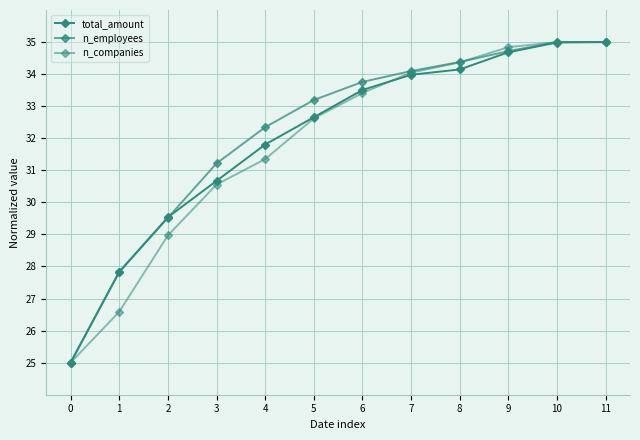

Reading left to right, transcribe all the data shown in this chart.

total_amount: 0=25.0	1=27.8	2=29.5	3=30.7	4=31.8	5=32.7	6=33.5	7=34.0	8=34.1	9=34.7	10=35.0	11=35.0
n_employees: 0=25.0	1=27.8	2=29.5	3=31.2	4=32.3	5=33.2	6=33.8	7=34.1	8=34.4	9=34.7	10=35.0	11=35.0
n_companies: 0=25.0	1=26.6	2=29.0	3=30.6	4=31.3	5=32.6	6=33.4	7=34.0	8=34.4	9=34.8	10=35.0	11=35.0